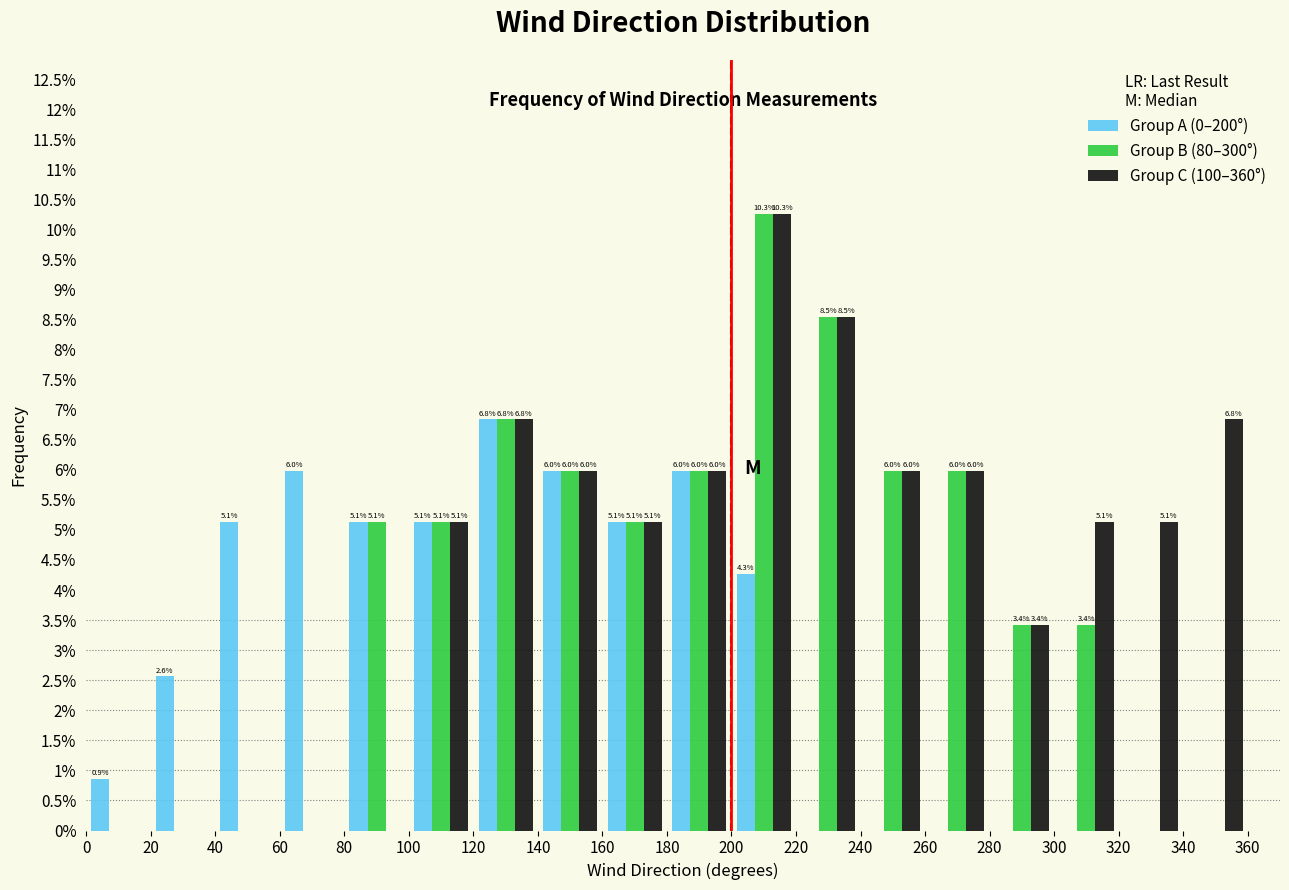

In the Group C (100–360°) series, which range on the x-axis has the tallest bar?

200 to 220